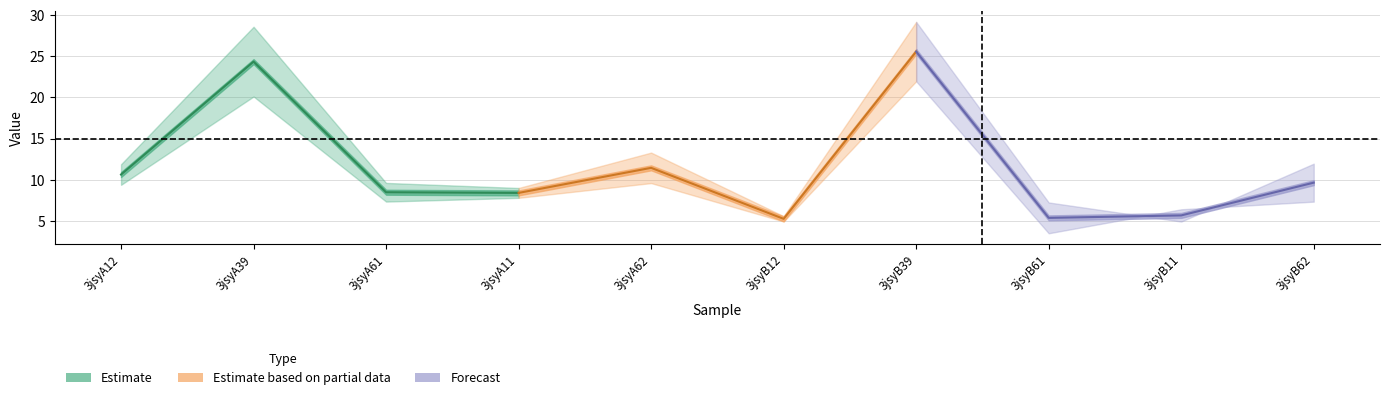

What is the label of the 1st point from the left?

3jsyA12